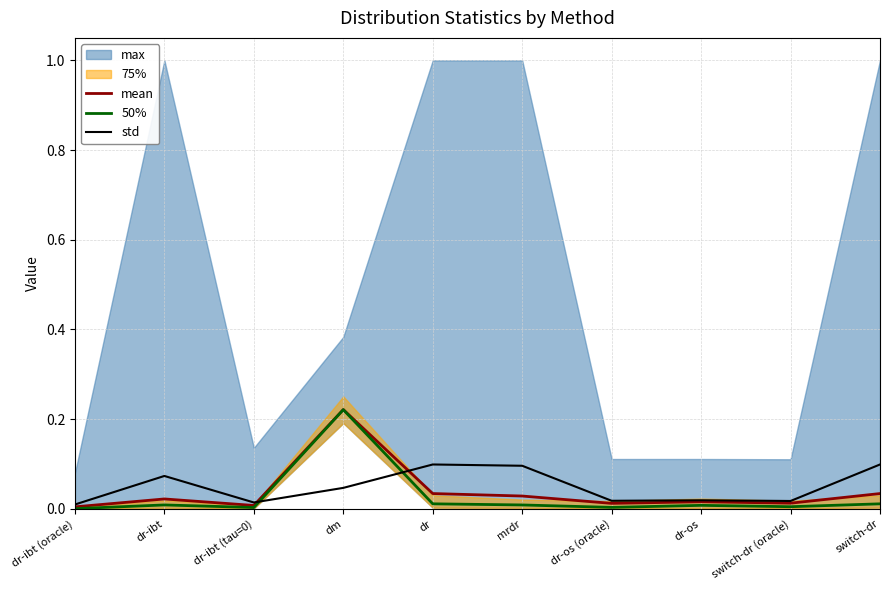

The std series shows 0.0 at dr-ibt (oracle). True or false?

True